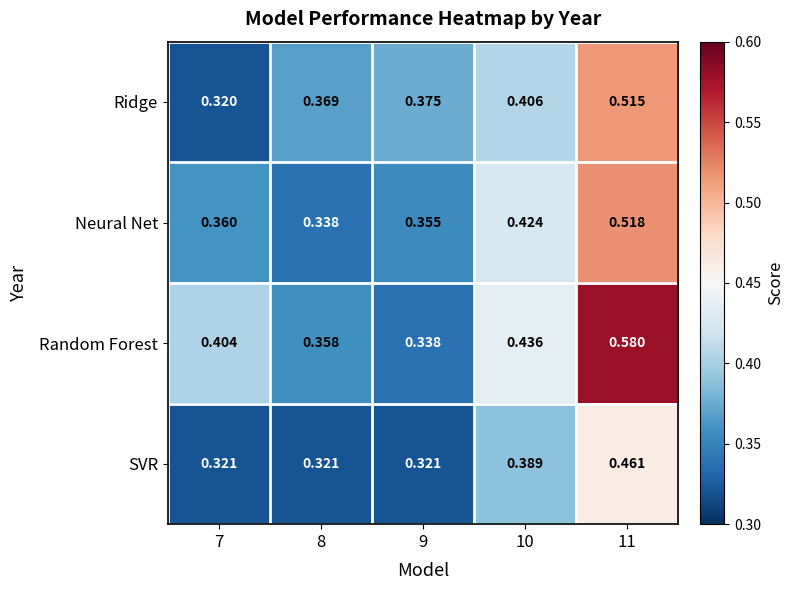

Is the value of Ridge at 8 greater than the value of Neural Net at 10?

No